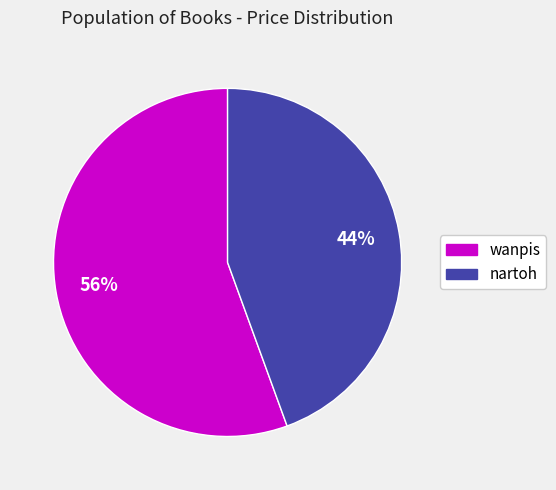

Is it true that nartoh is 54% of the pie?

False